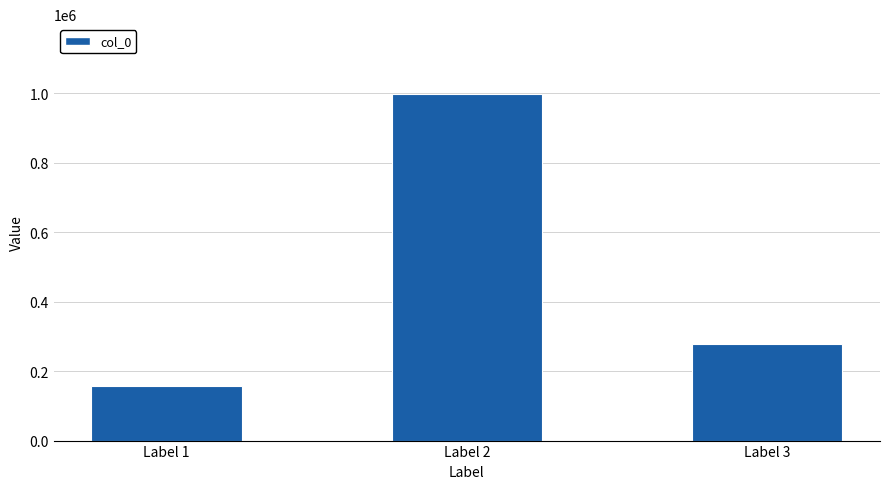

Count the number of categories in the chart.

3